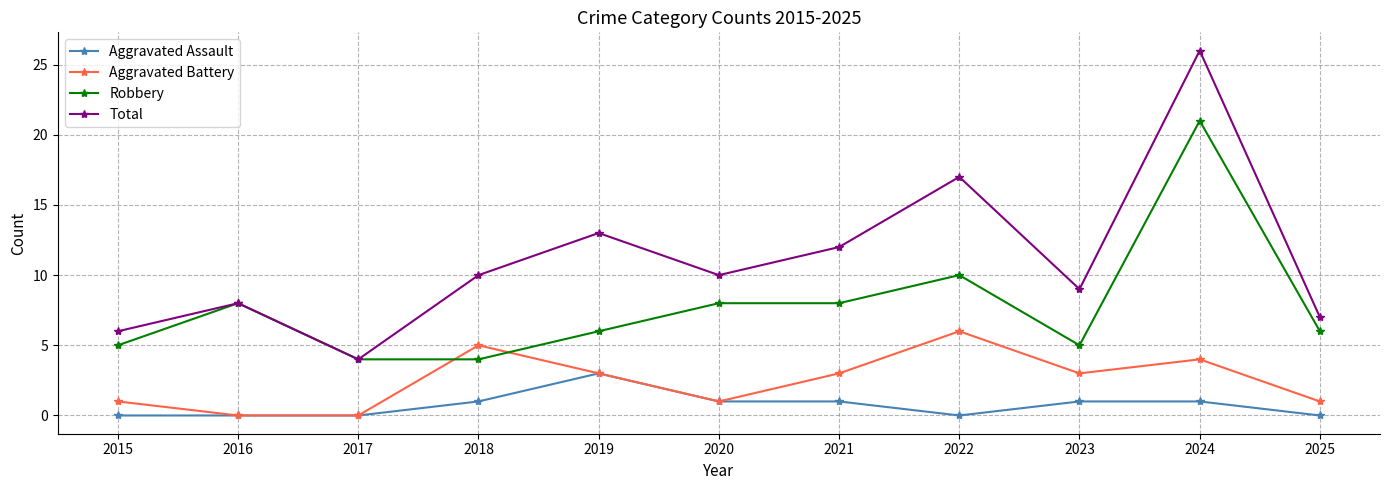

Reading left to right, list all the values displayed in this chart.

Aggravated Assault: 0	0	0	1	3	1	1	0	1	1	0
Aggravated Battery: 1	0	0	5	3	1	3	6	3	4	1
Robbery: 5	8	4	4	6	8	8	10	5	21	6
Total: 6	8	4	10	13	10	12	17	9	26	7